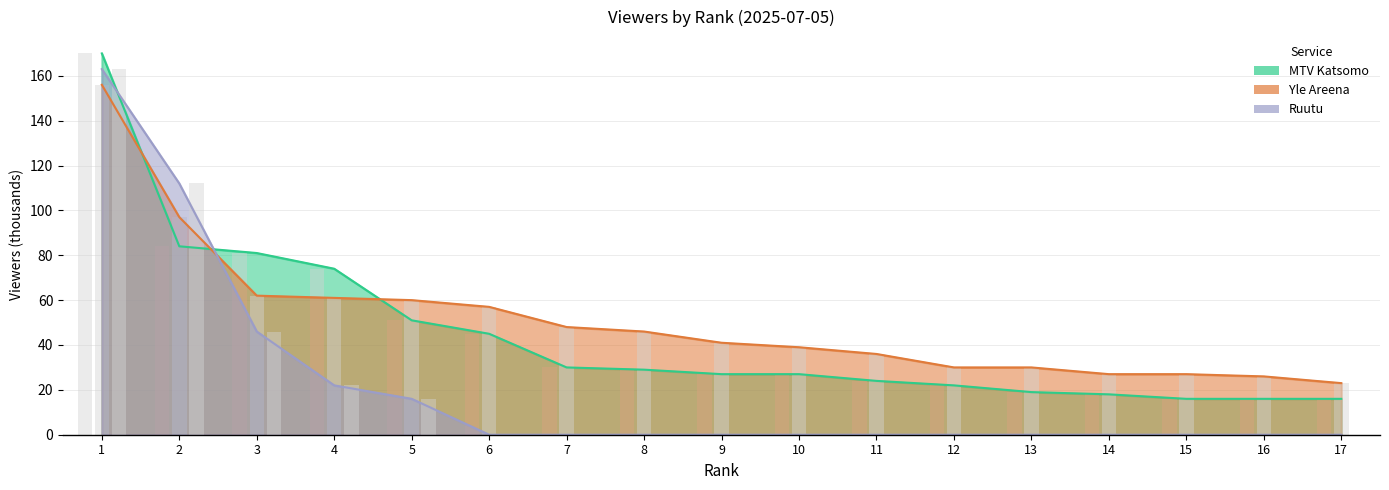

Does the chart contain any negative values?

No